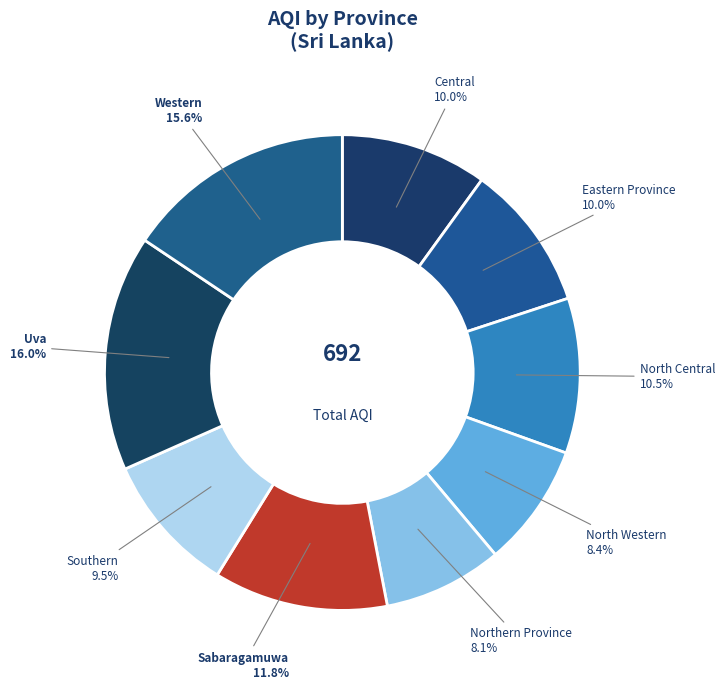

Is Eastern Province the majority of the pie?

No